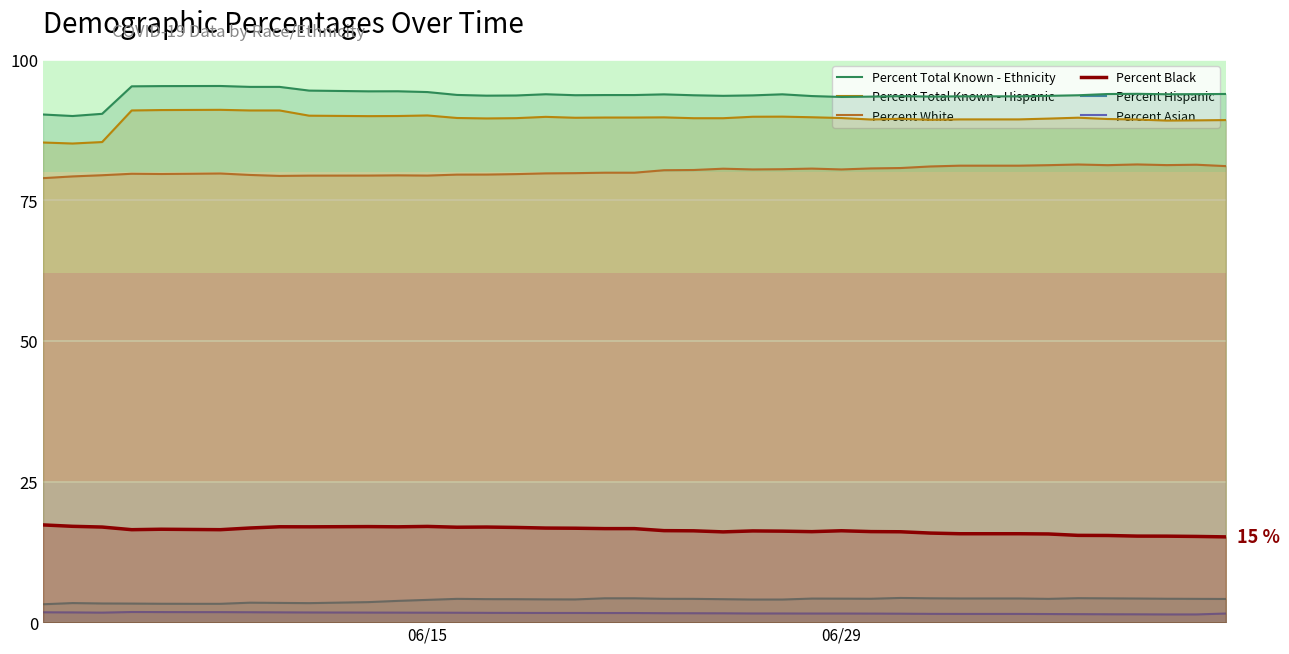

What is the highest value of the Percent Total Known - Hispanic series?

91.1